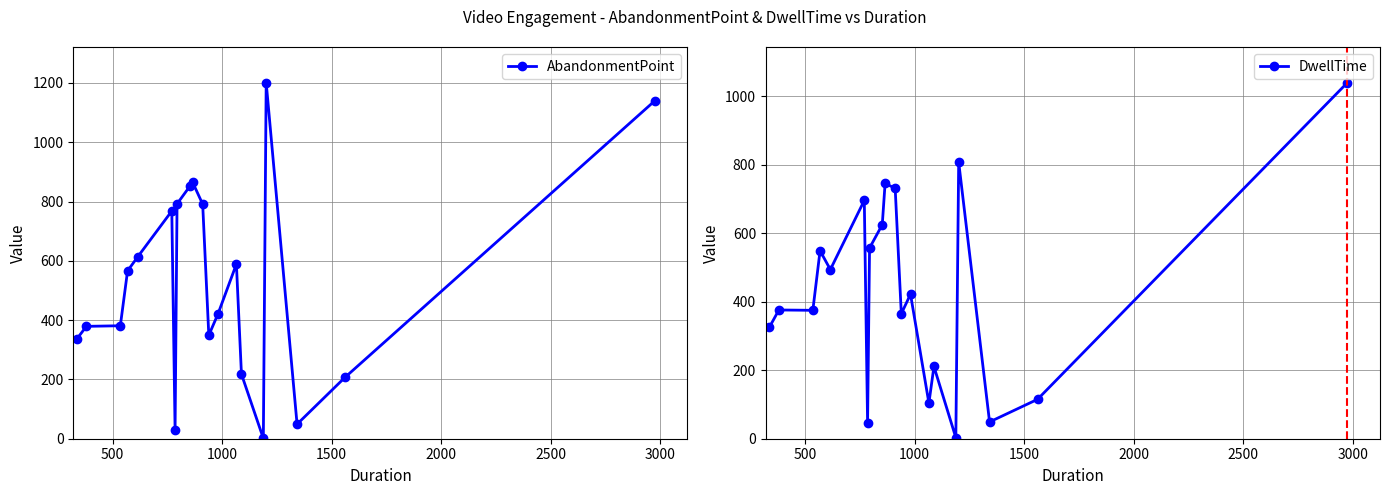

True or false: DwellTime has more than 0 interior local peaks.

True